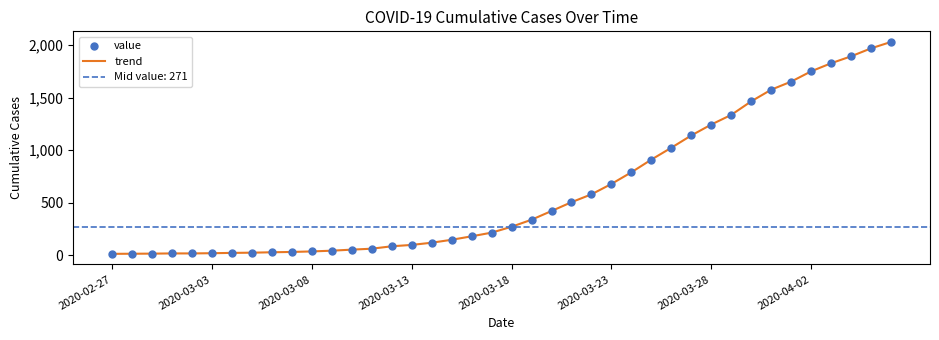

Which series reaches the maximum Y coordinate?

trend